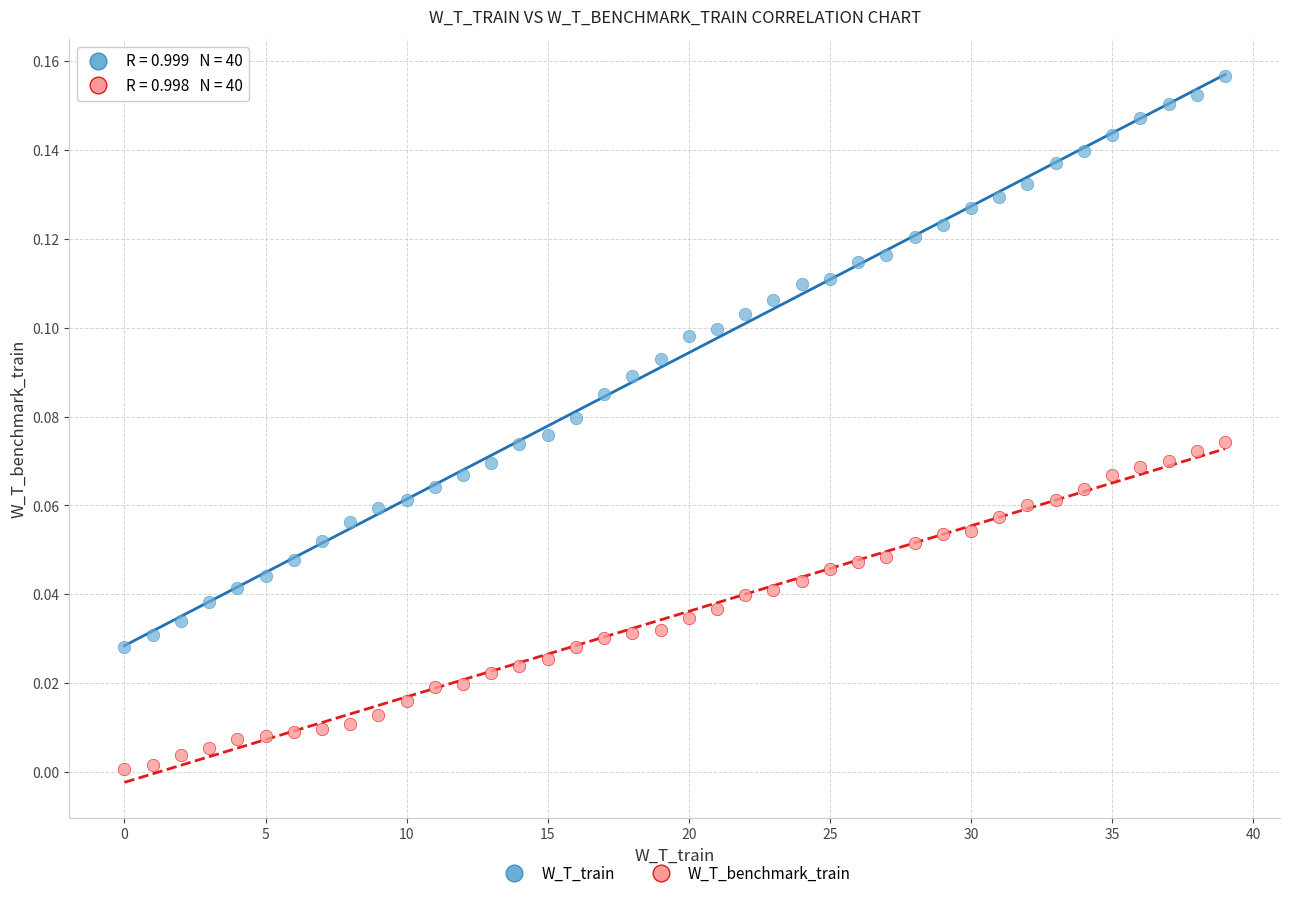

Which series has the widest spread of Y values?

W_T_train